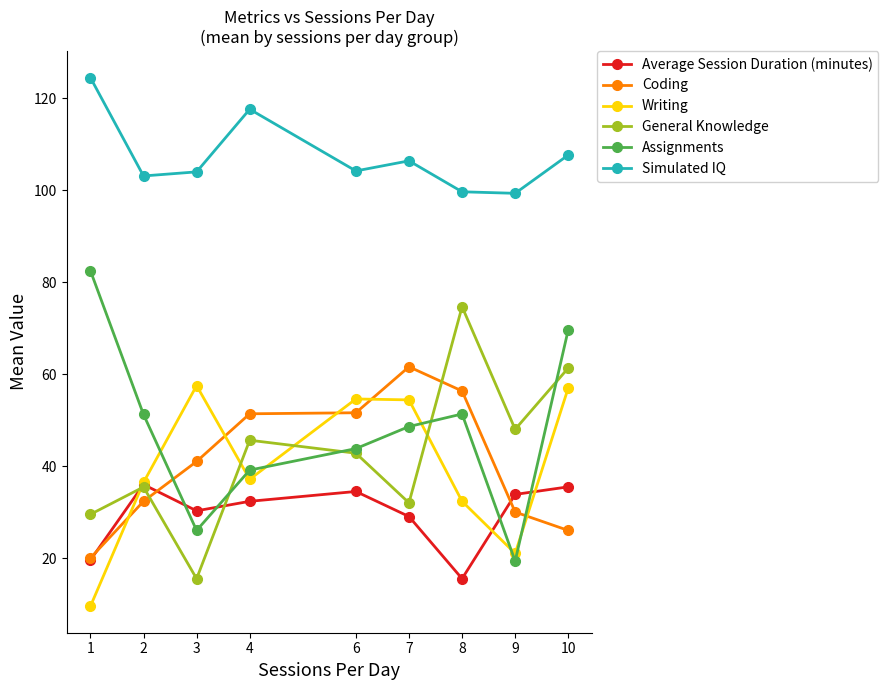

What is the value of the General Knowledge point at the 1st from the left?

29.5